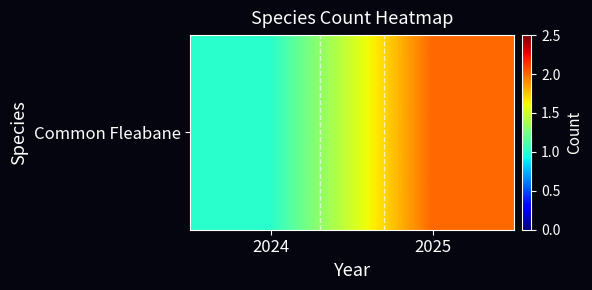

Count the values in the range 1 to 2.

2